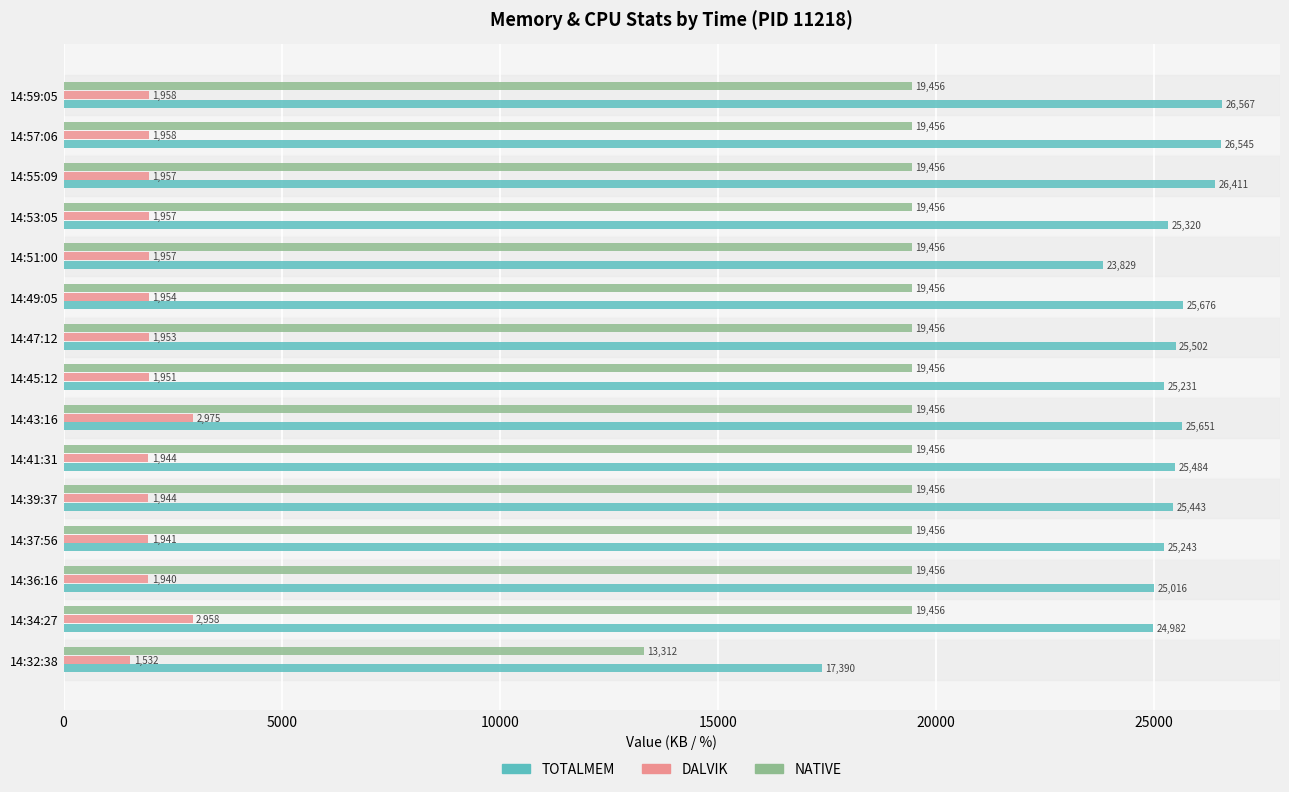

What are all the series names shown in the legend?

TOTALMEM, DALVIK, NATIVE